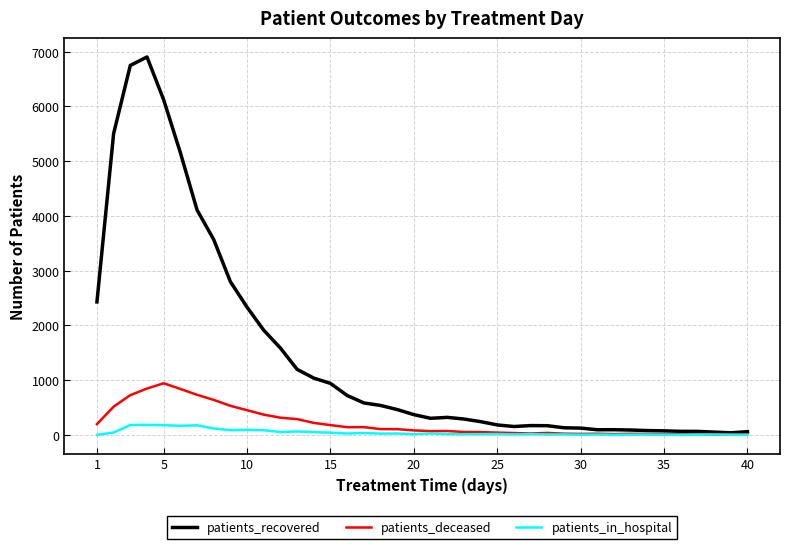

List the series in order of their peak value, highest first.

patients_recovered, patients_deceased, patients_in_hospital